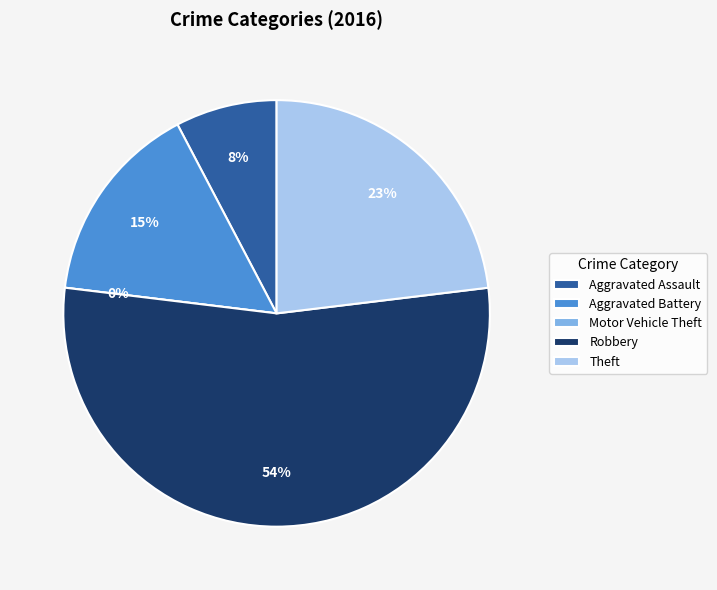

Do Theft and Aggravated Assault together represent more than half of the pie?

No